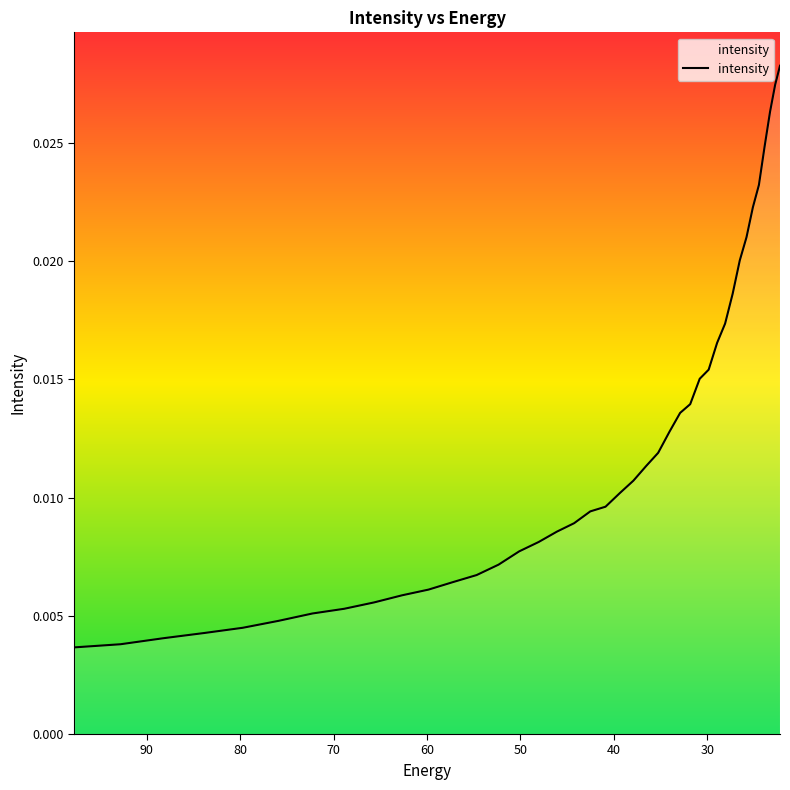

Is it true that the value at 20 is 0.0?

False